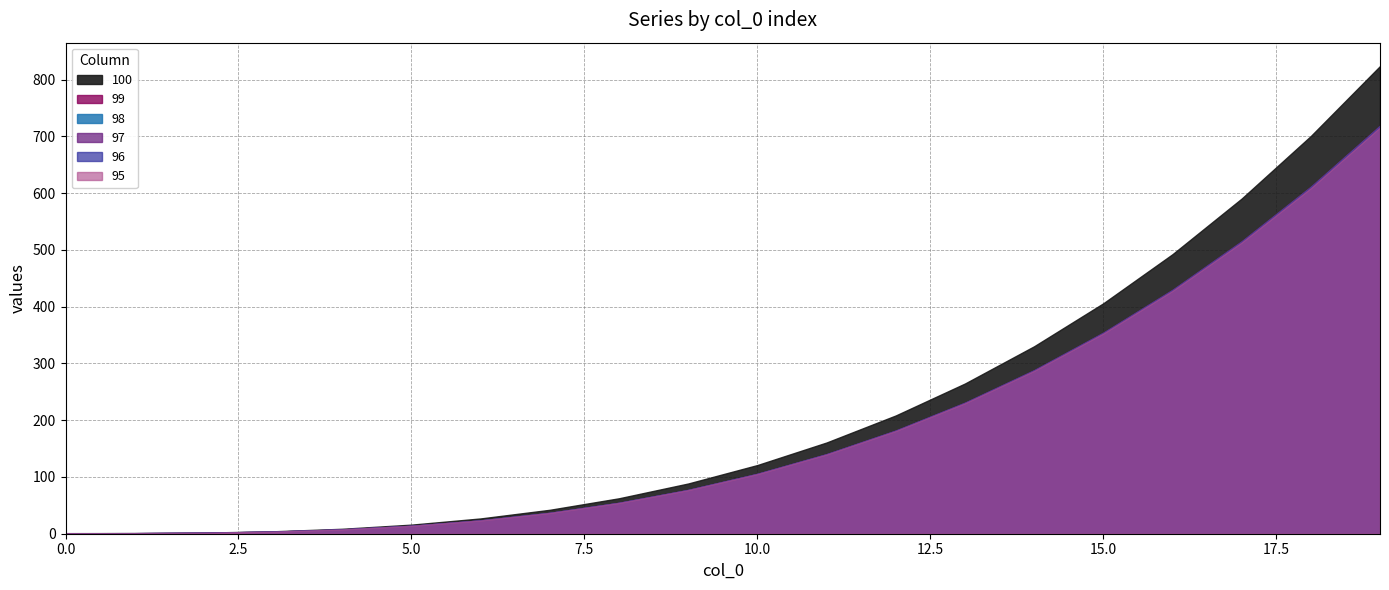

True or false: 96 and 99 intersect in this chart.

False